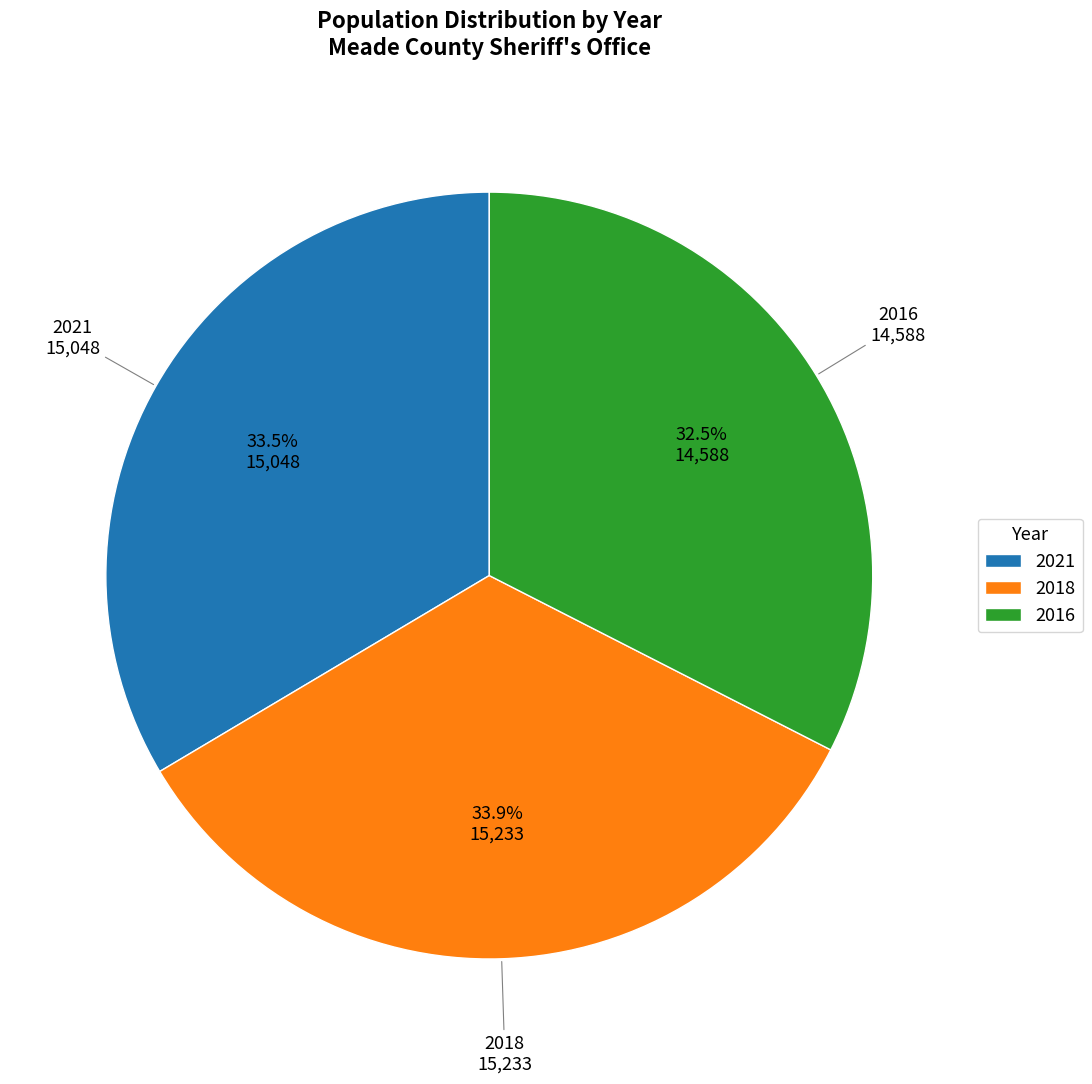

What is the ratio of the value at 2016 to the value at 2018?

1.0